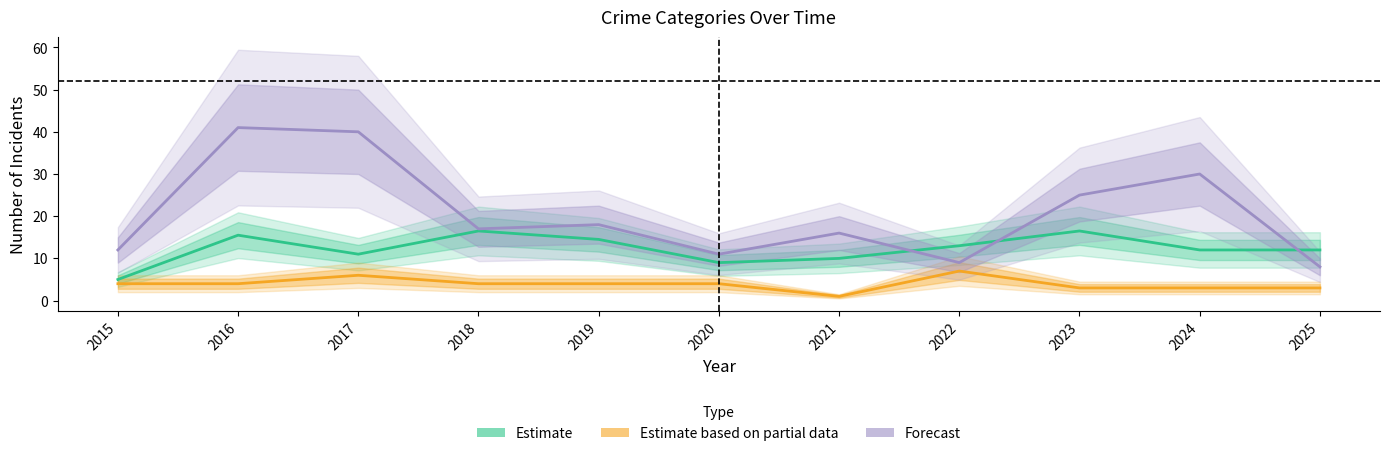

Is the value of Estimate at 2024 greater than the value of Estimate based on partial data at 2015?

Yes